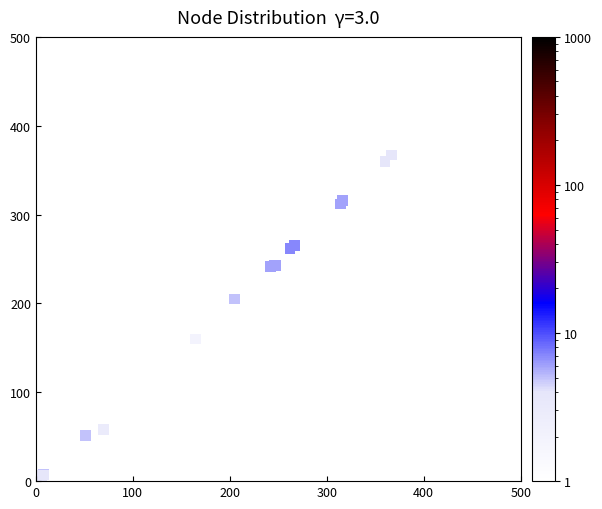

What Y value in the scatter plot is closest to 219?

205